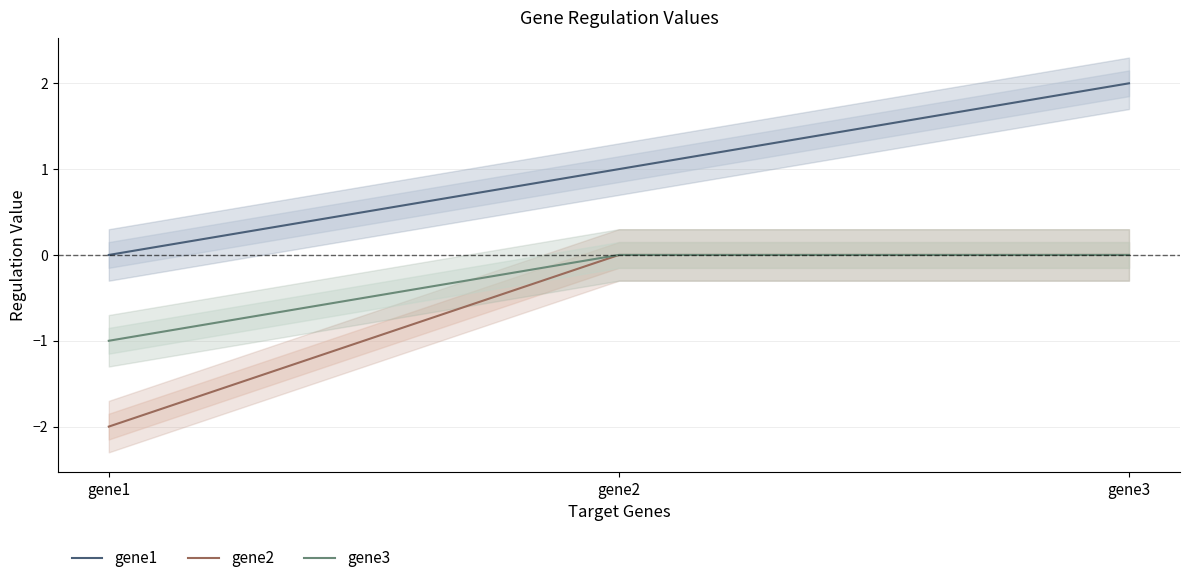

Is it true that gene2 equals 0.8 at gene2?

False